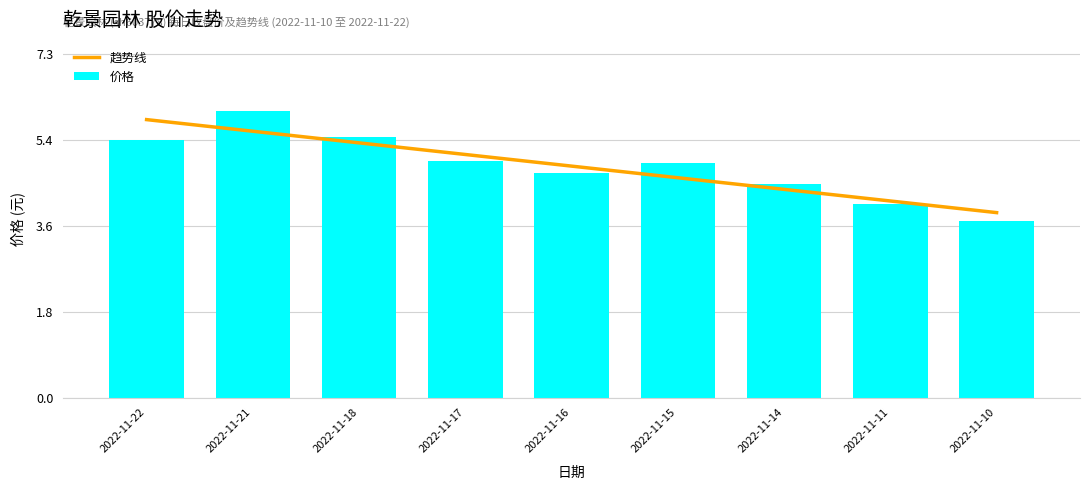

At how many categories does at least one series exceed 5?

4